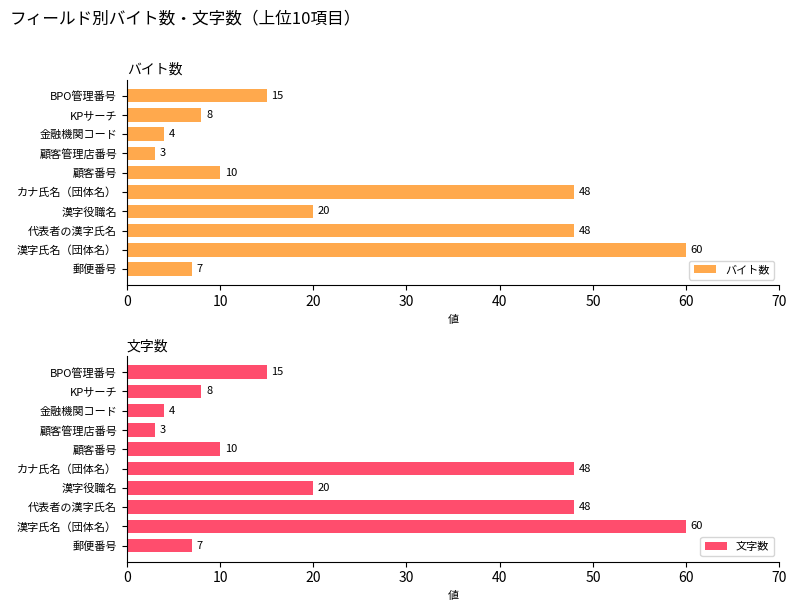

Is it true that バイト数 equals 9 at BPO管理番号?

False